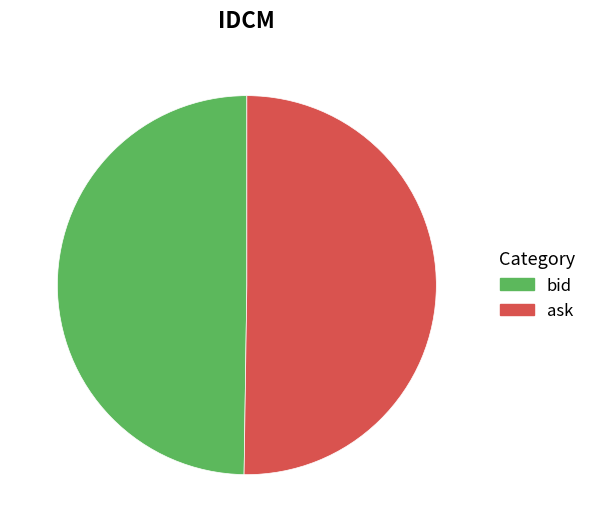

Count the number of slices in the pie.

2